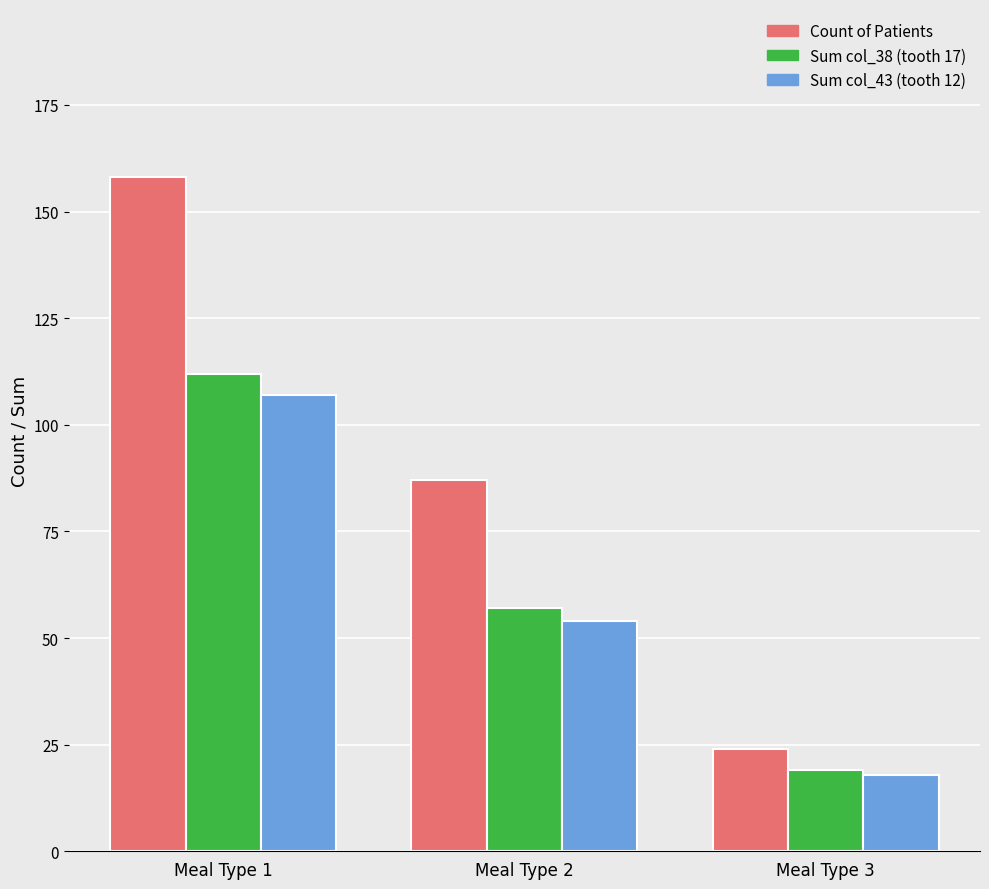

Between Meal Type 1 and Meal Type 2, which series saw the biggest shift?

Count of Patients